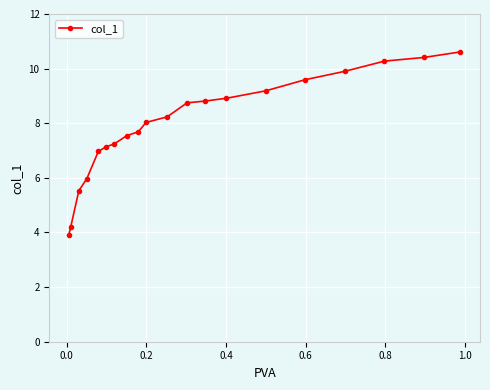

What is the value of the 7th point from the left?

7.2